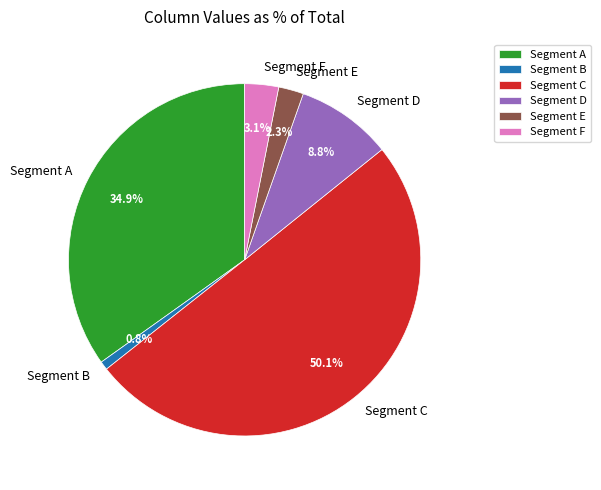

What percentage do Segment A and Segment E together represent?

37.2%